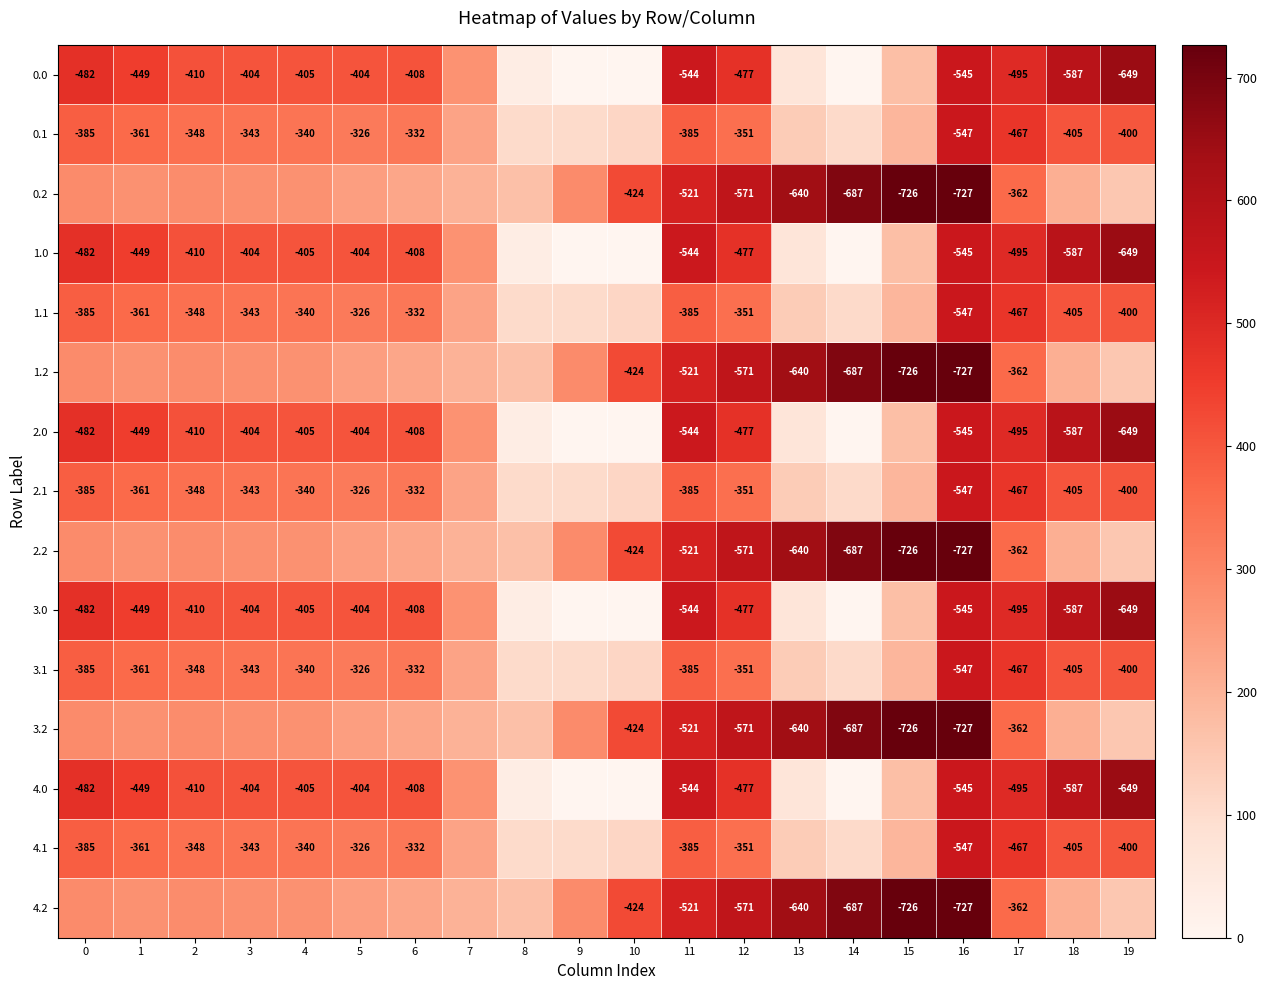

Is the value of 0.1 at 1 greater than the value of 0.0 at 0?

Yes